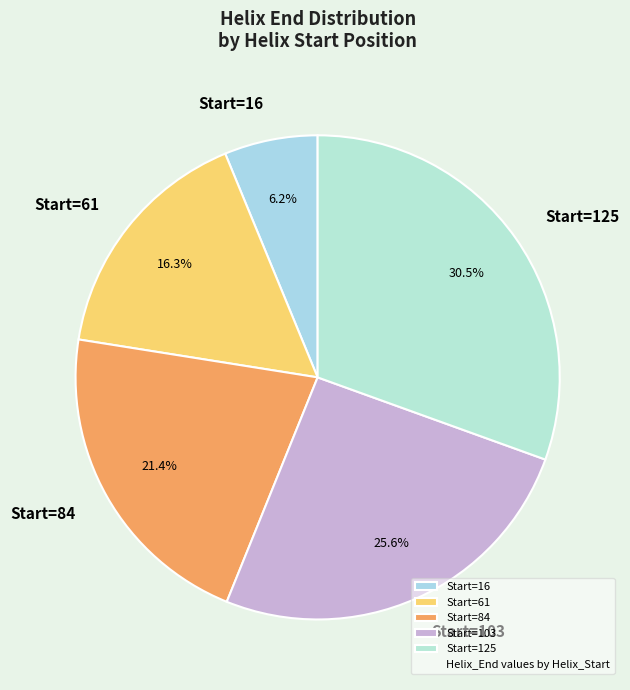

Does any single category account for the majority?

No